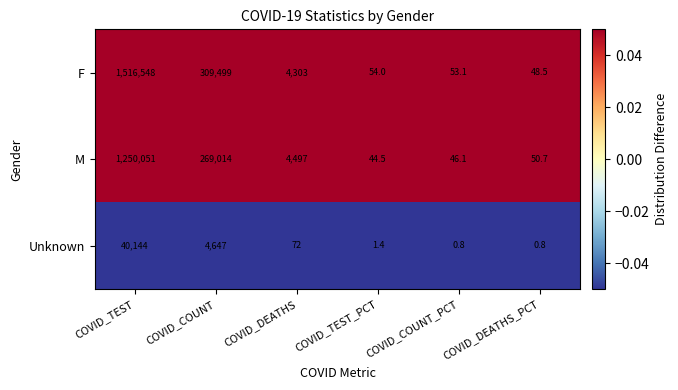

At which label does F reach its peak?

COVID_TEST